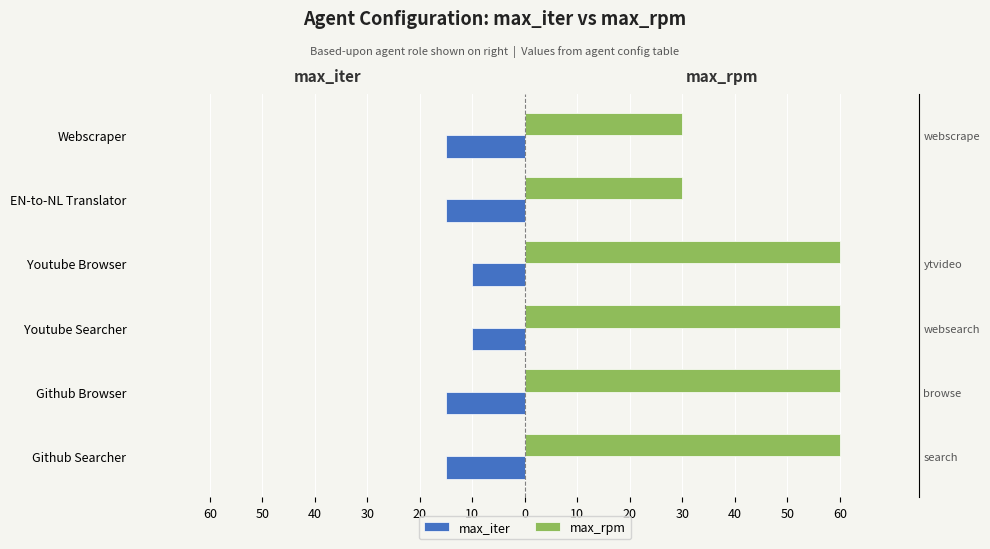

What is the value of the max_rpm bar at the 6th from the left?

30